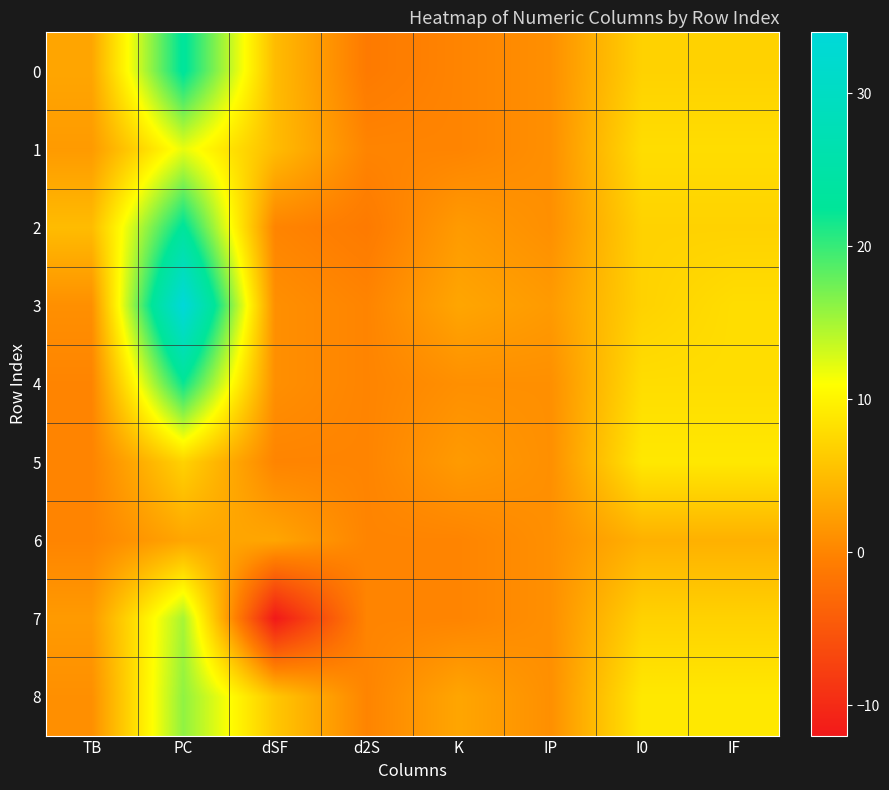

At how many categories does at least one series exceed 12?

1